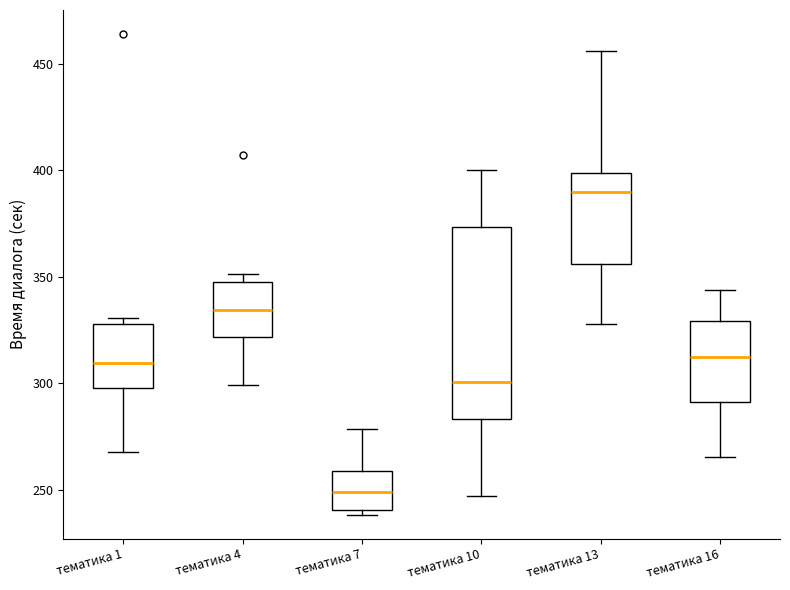

Where is the lower edge of the box for тематика 7 on the y-axis? The values are not printed on the chart, so give them approximately, as read against the axis.

240